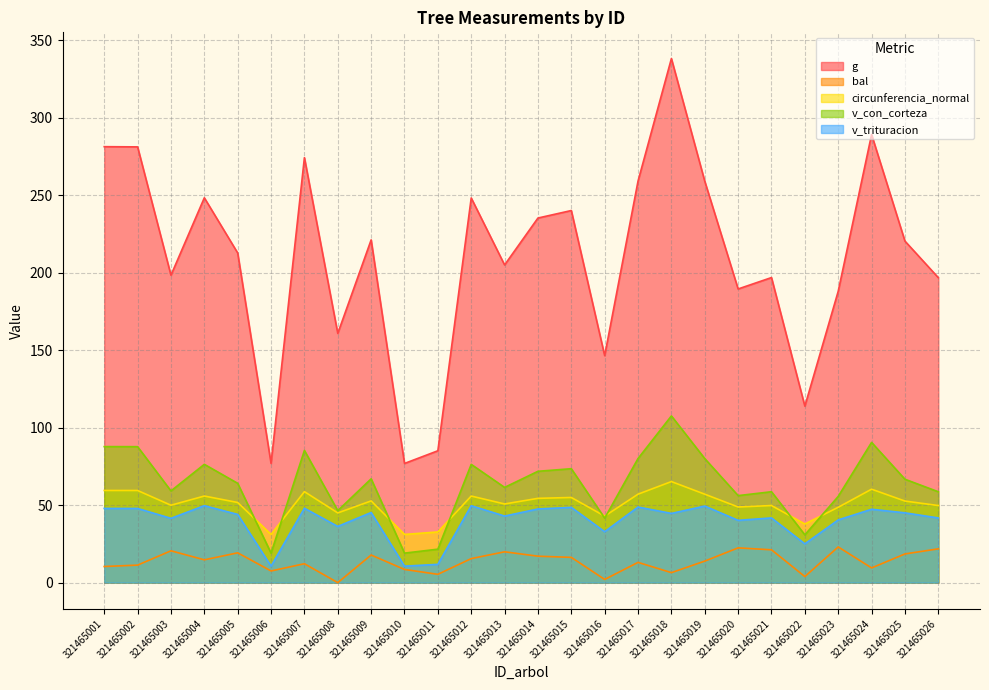

Count the number of categories in the chart.

26